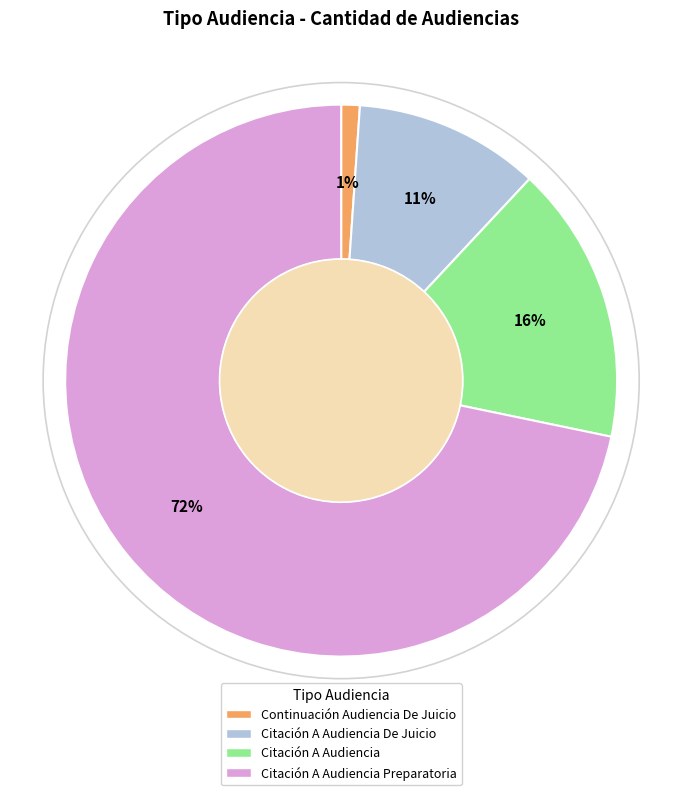

Count the number of slices in the pie.

4